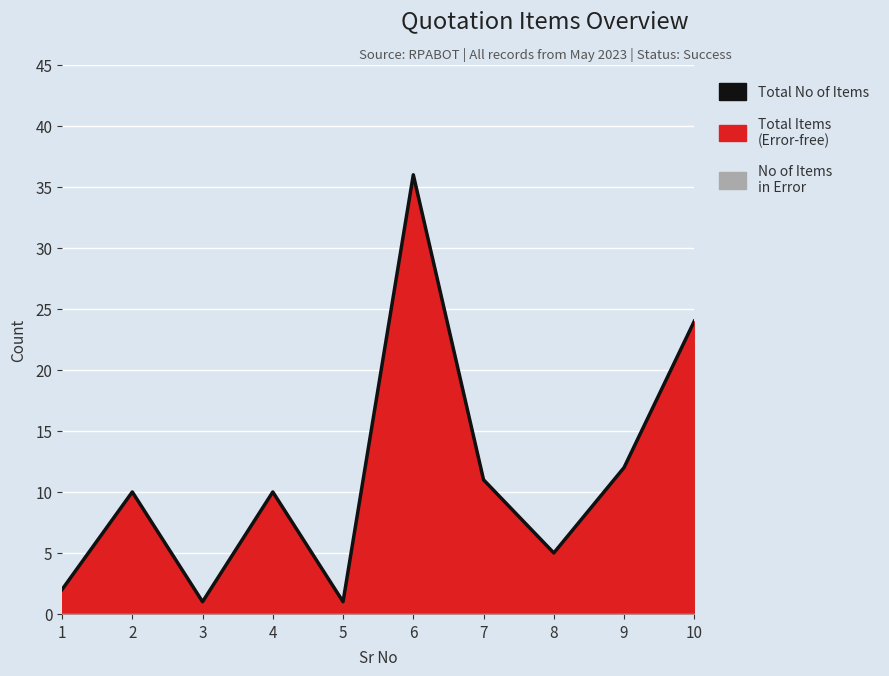

Reading left to right, transcribe all the data shown in this chart.

2	10	1	10	1	36	11	5	12	24